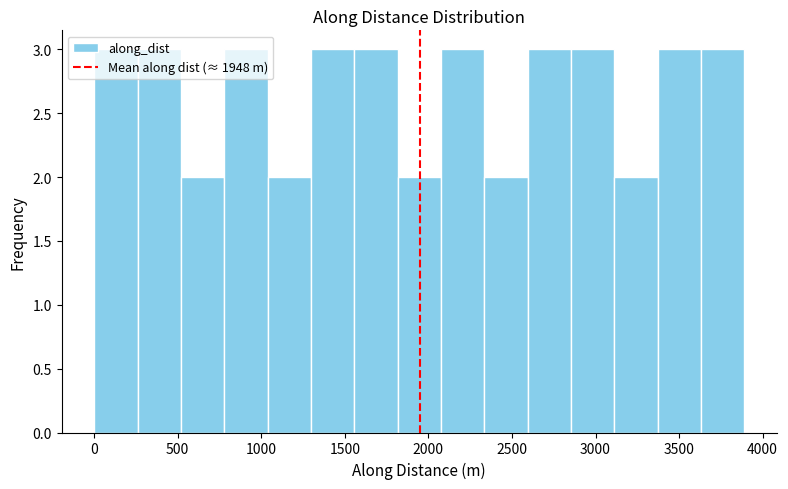

How tall is the bar that spans 2050 to 2350 on the x-axis? Neither the bar edges nor the heights are printed on the chart, so give them approximately, as read against the axes.

3